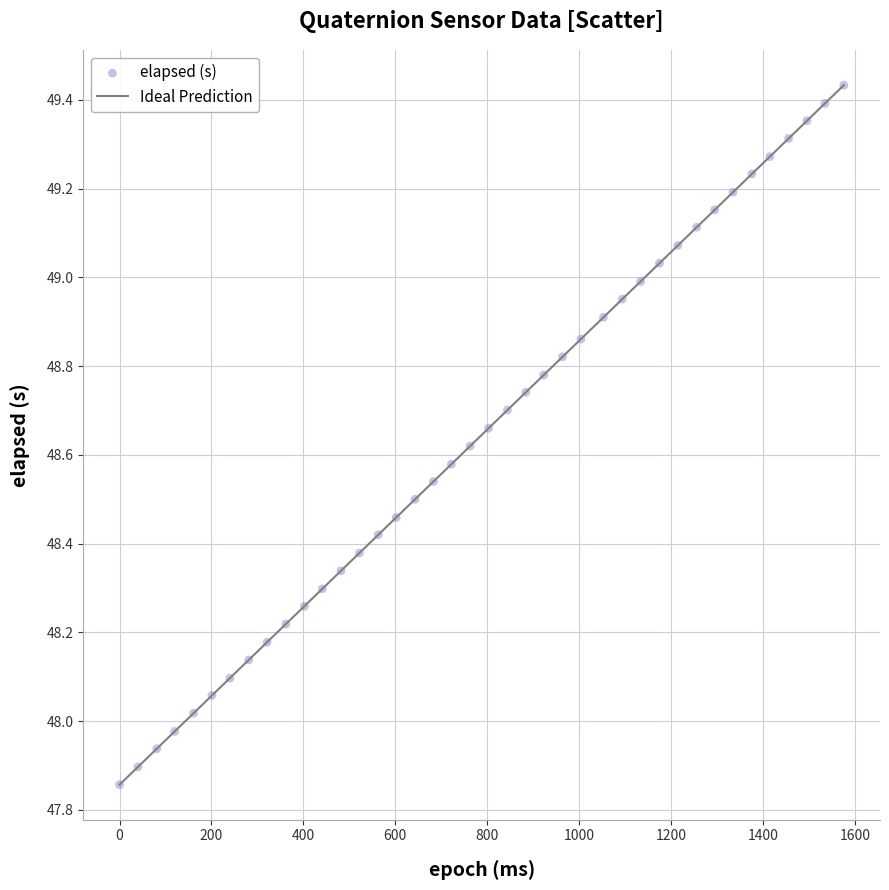

What is the range of Y values (max minus min)?

1.6